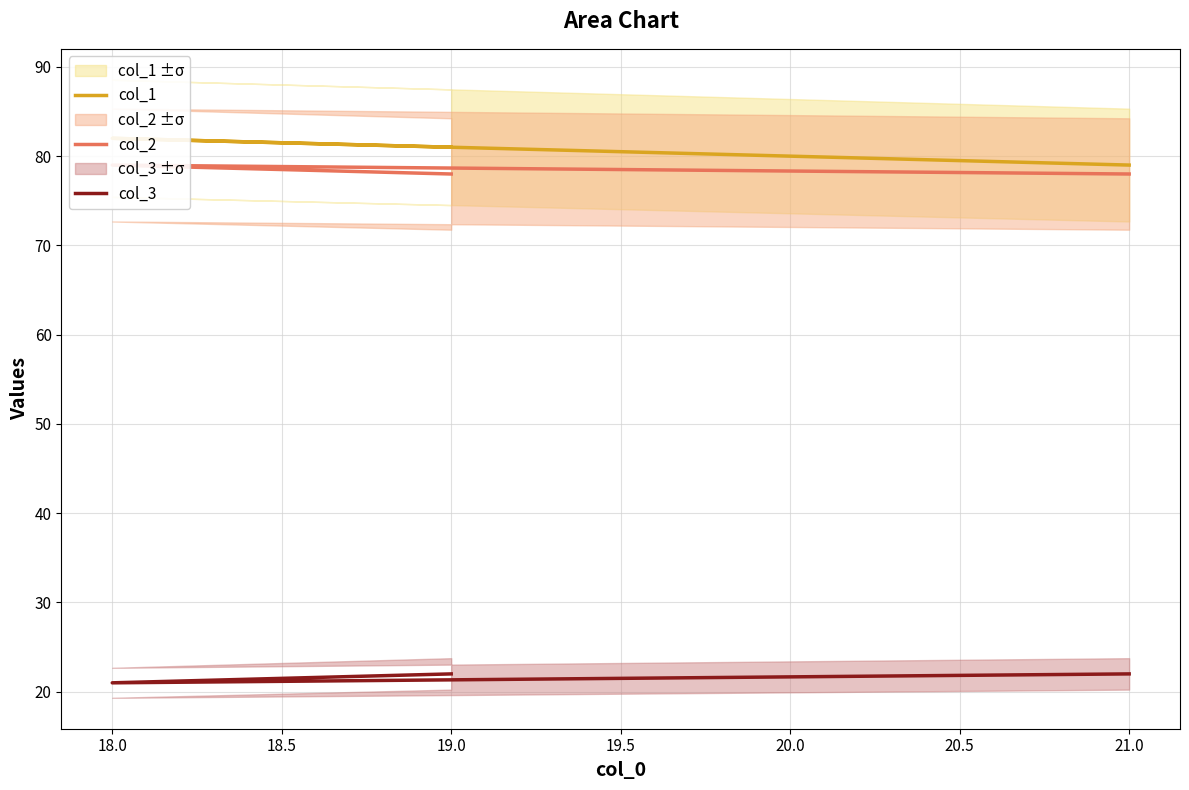

What is the value of the col_2 point at the 2nd from the left?

79